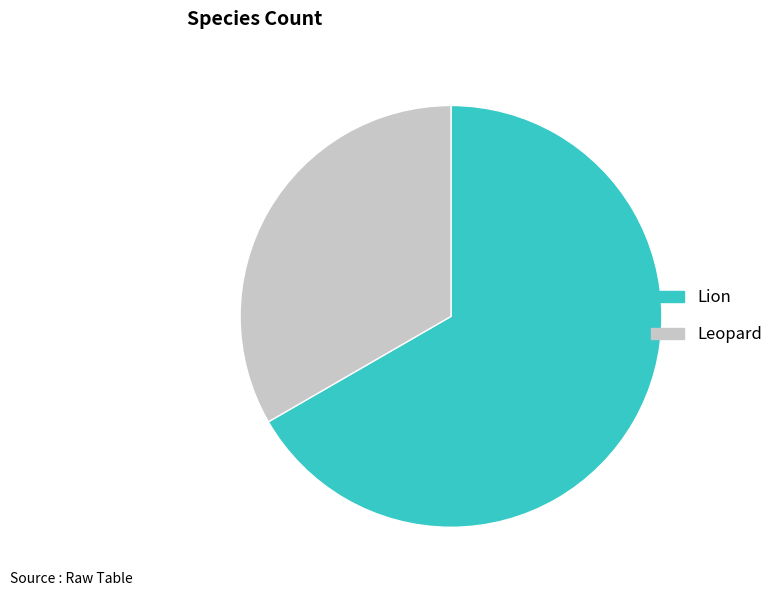

Which category has the biggest portion of the pie?

Lion